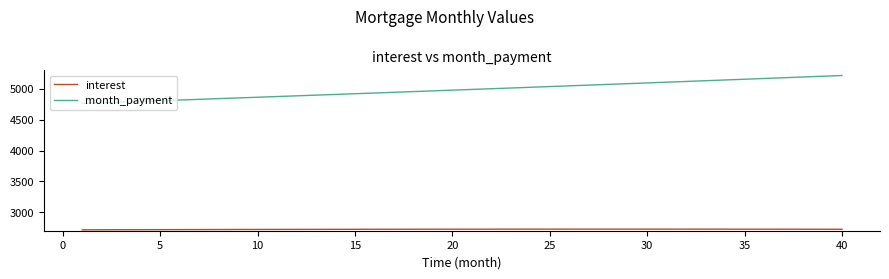

What is the difference between the maximum and minimum values in the month_payment series?

453.2